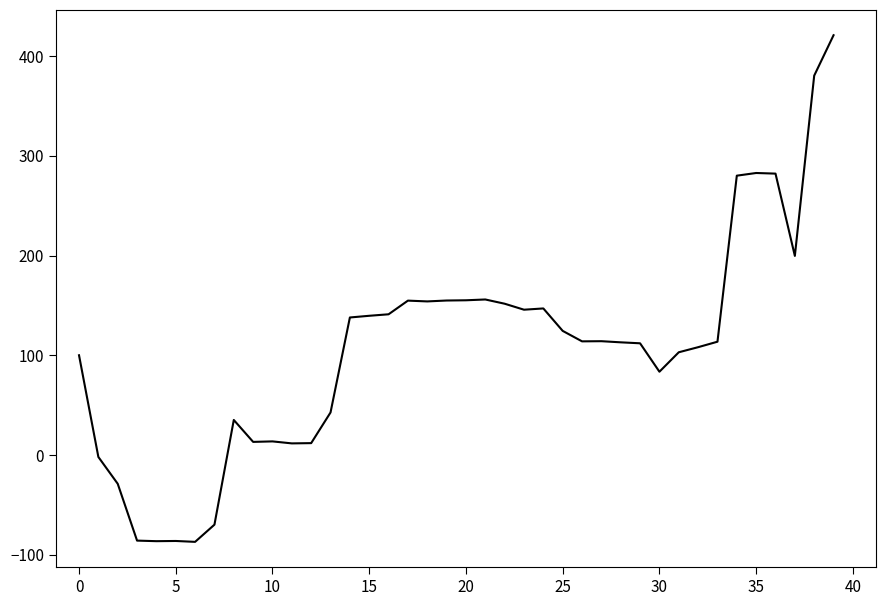

What is the minimum value shown in the chart?

-87.1